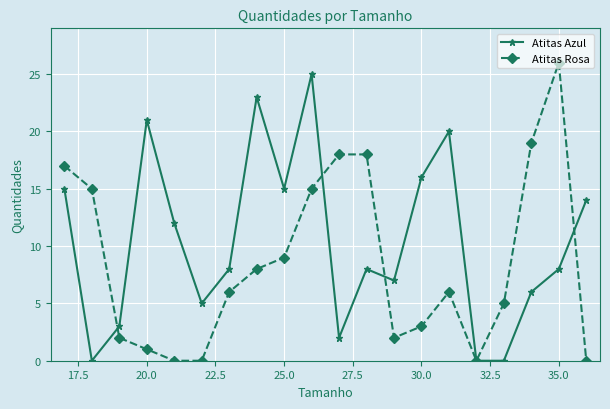

Reading left to right, extract all data points from this chart.

Atitas Azul: 15	0	3	21	12	5	8	23	15	25	2	8	7	16	20	0	0	6	8	14
Atitas Rosa: 17	15	2	1	0	0	6	8	9	15	18	18	2	3	6	0	5	19	26	0